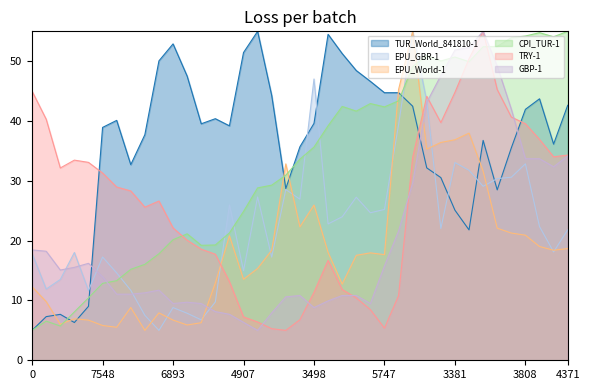

At which label is EPU_World-1 closest to 30?

32